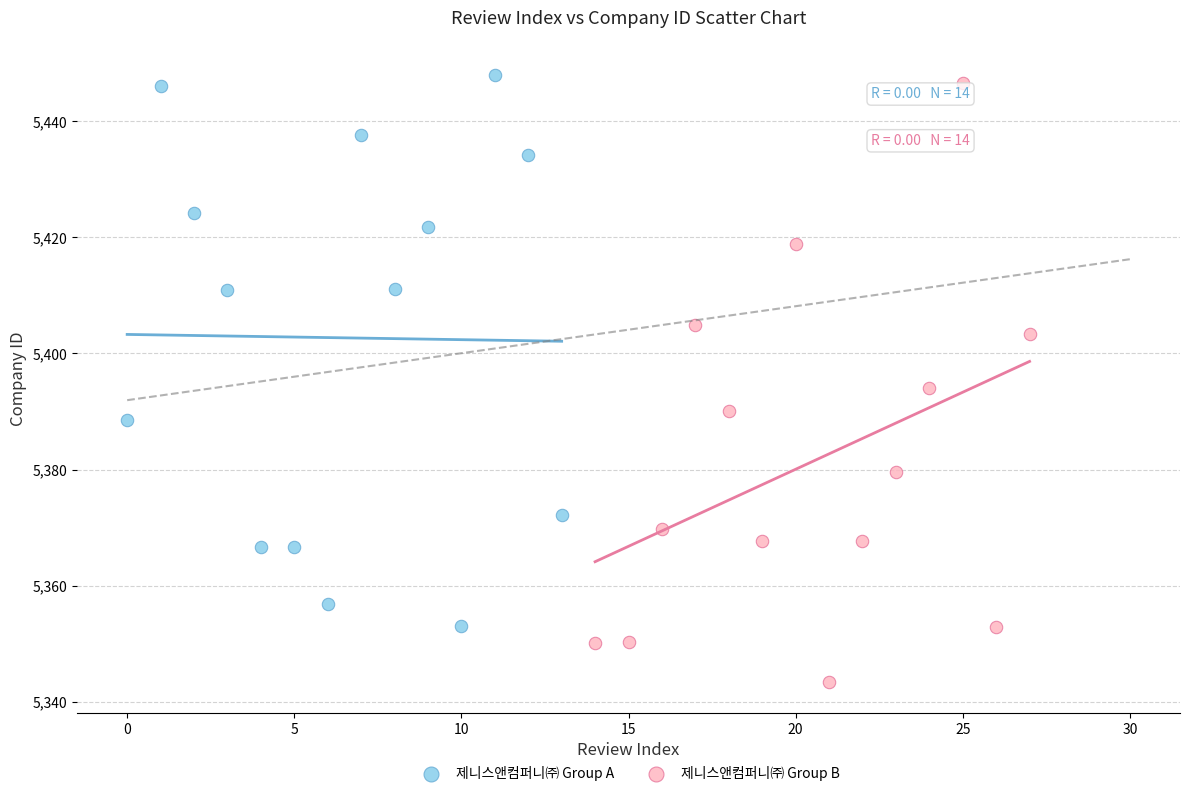

Which series has the largest Y range (max minus min)?

제니스앤컴퍼니㈜ Group B